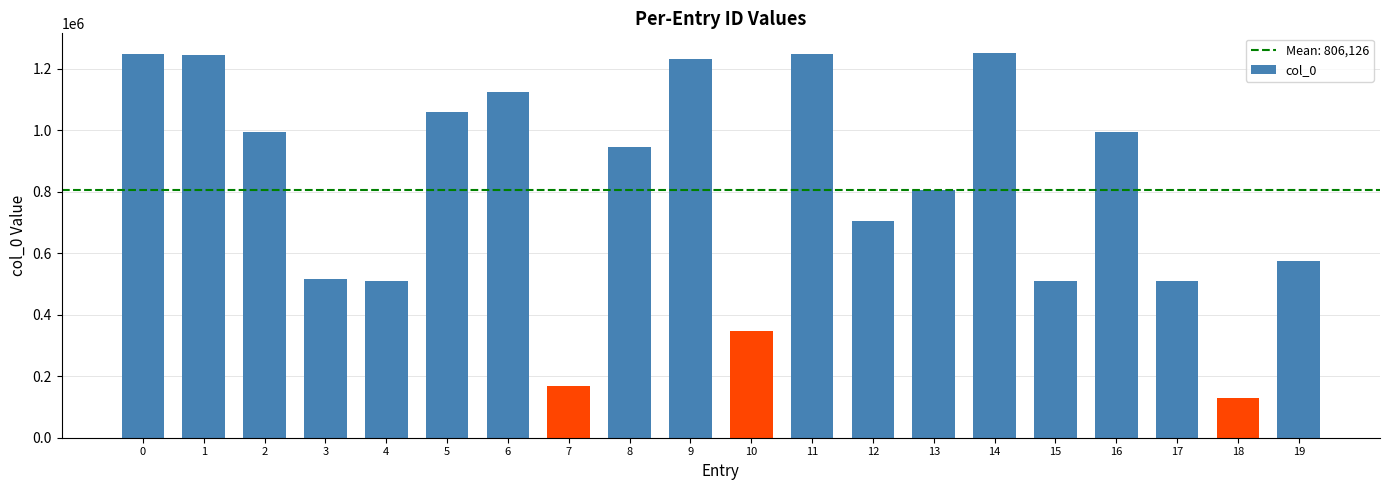

The value at 17 is 509692. True or false?

True